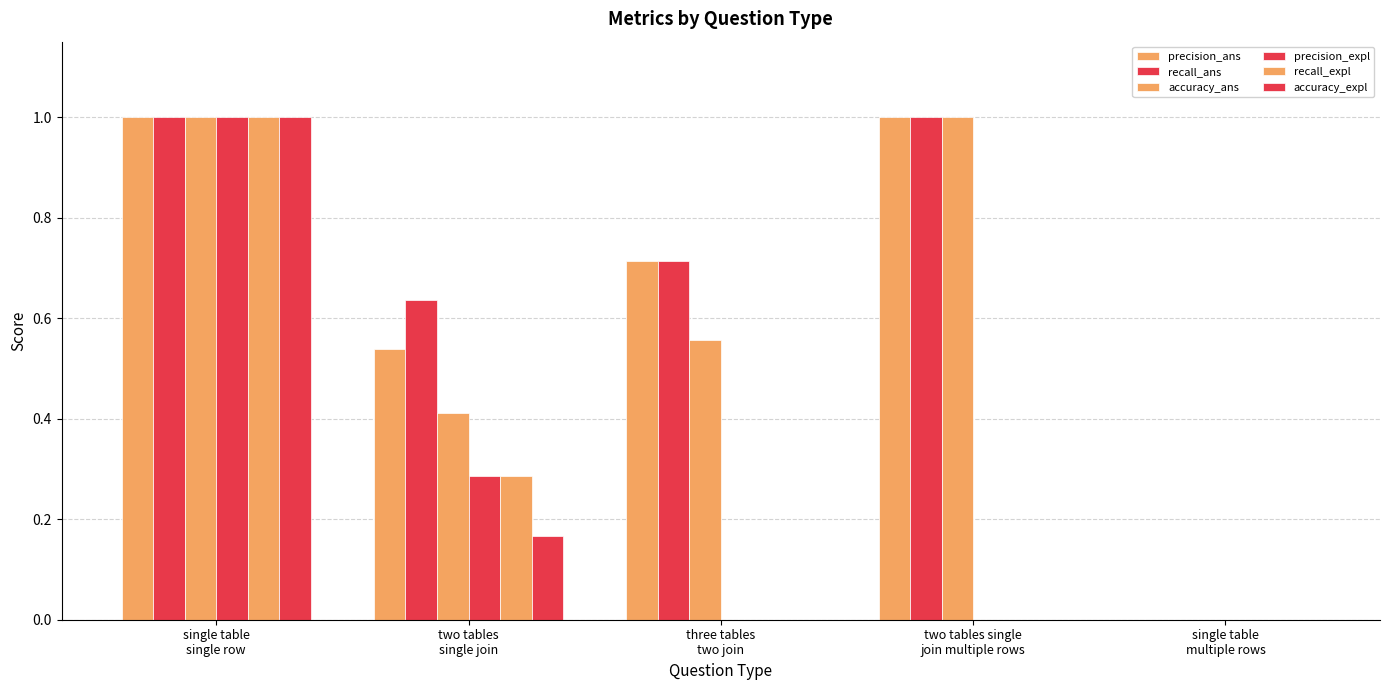

Which category has the lowest value across all series?

single table
multiple rows